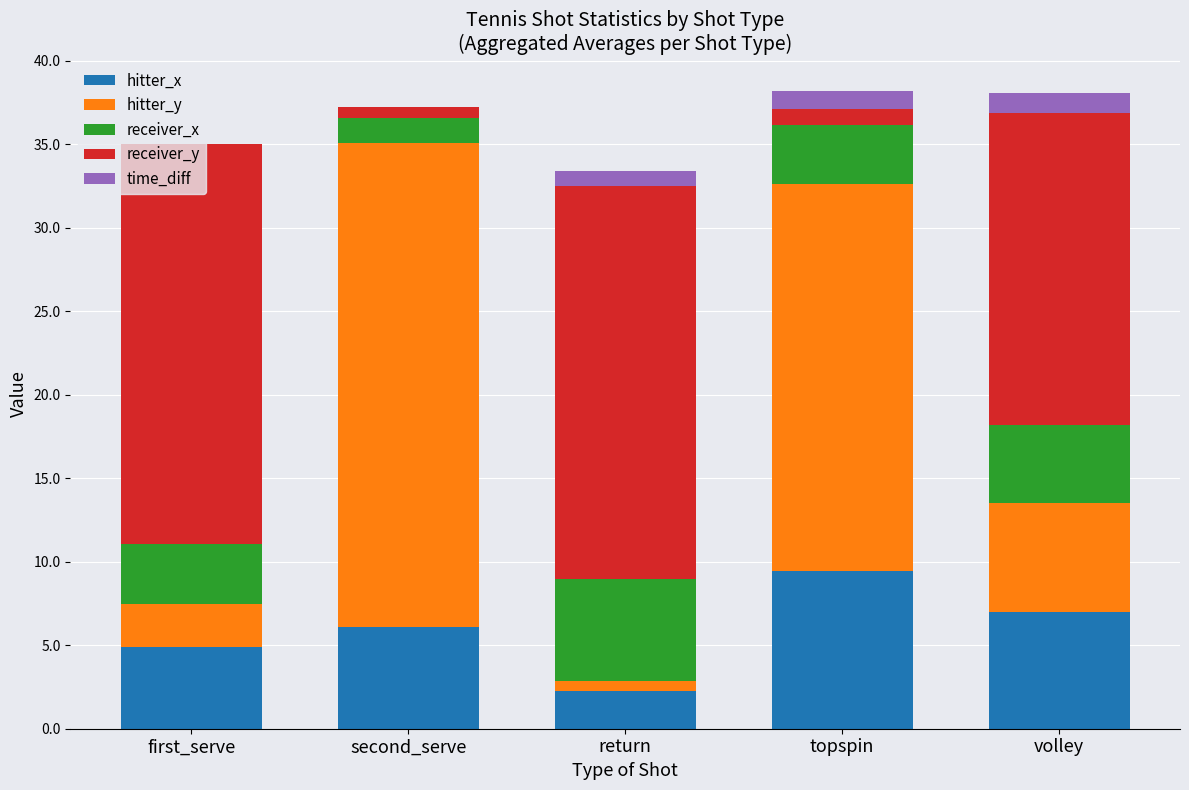

What is the total value across all series at volley?

38.1